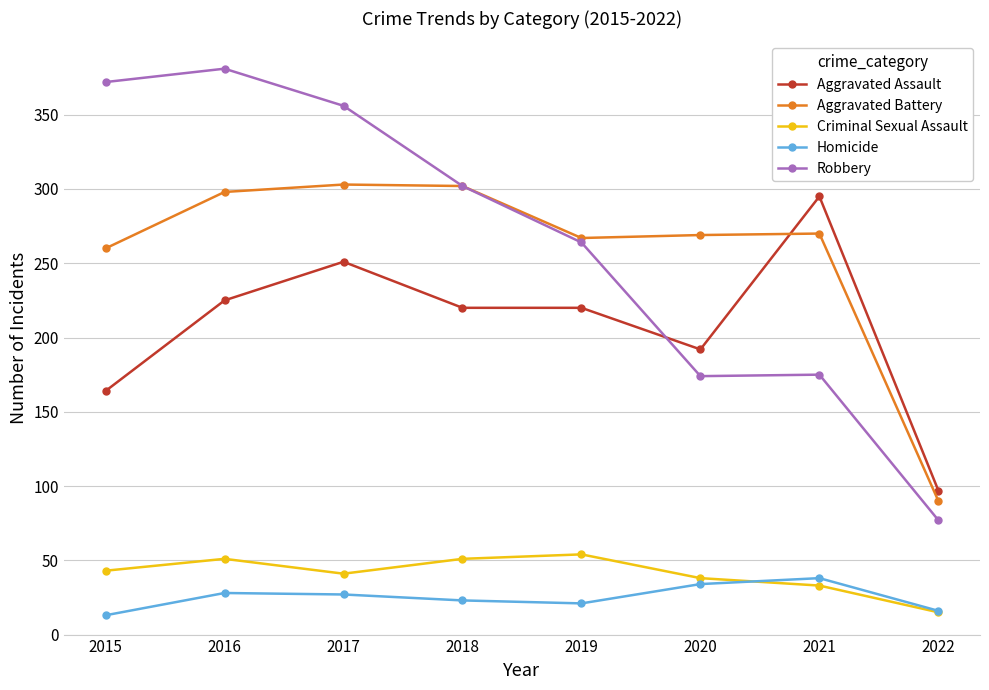

What is the value of the Homicide point at the 2nd from the left?

28